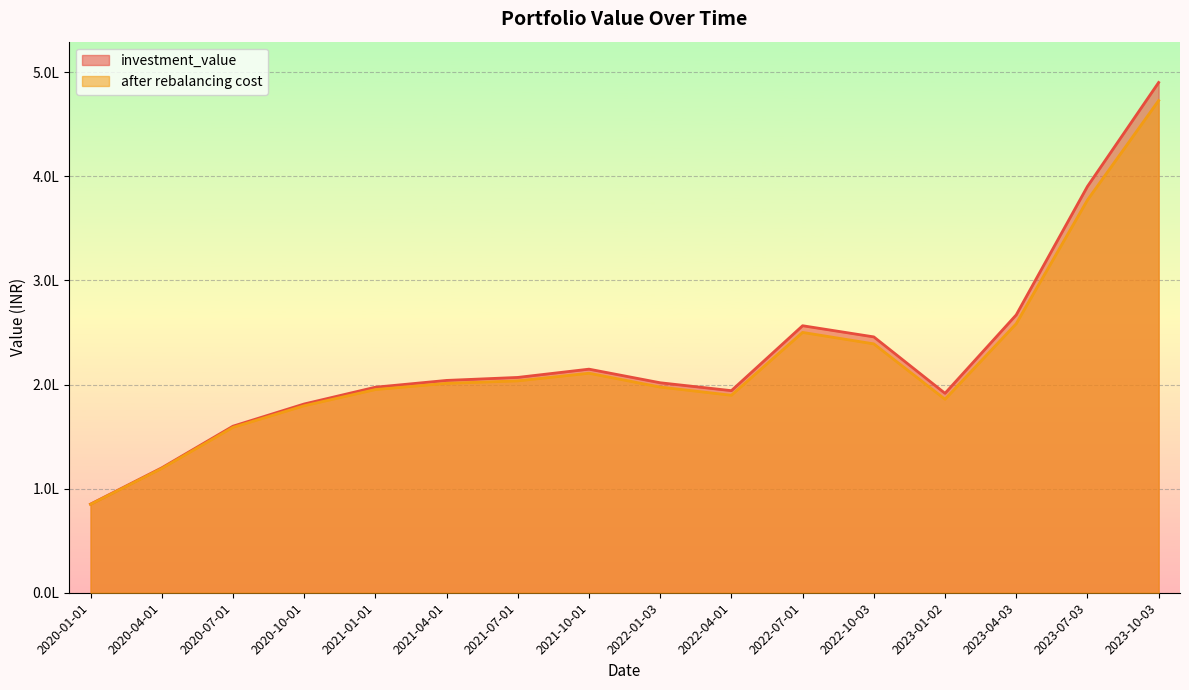

The value of investment_value at 2020-04-01 is 161071.1. True or false?

False